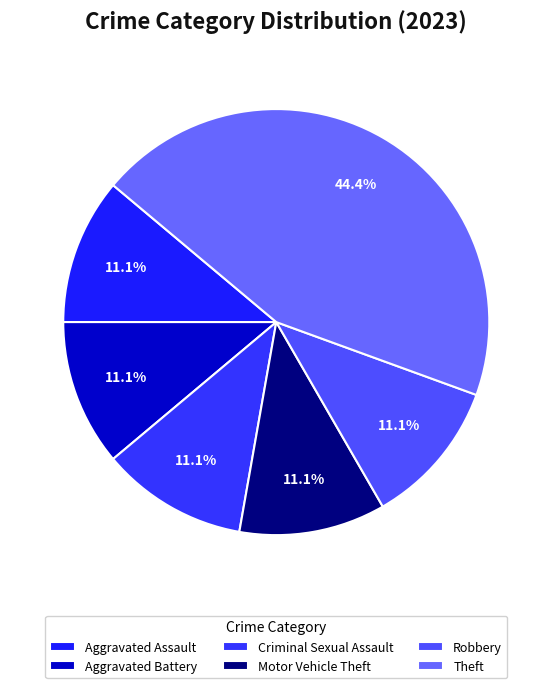

Which category has the biggest portion of the pie?

Theft